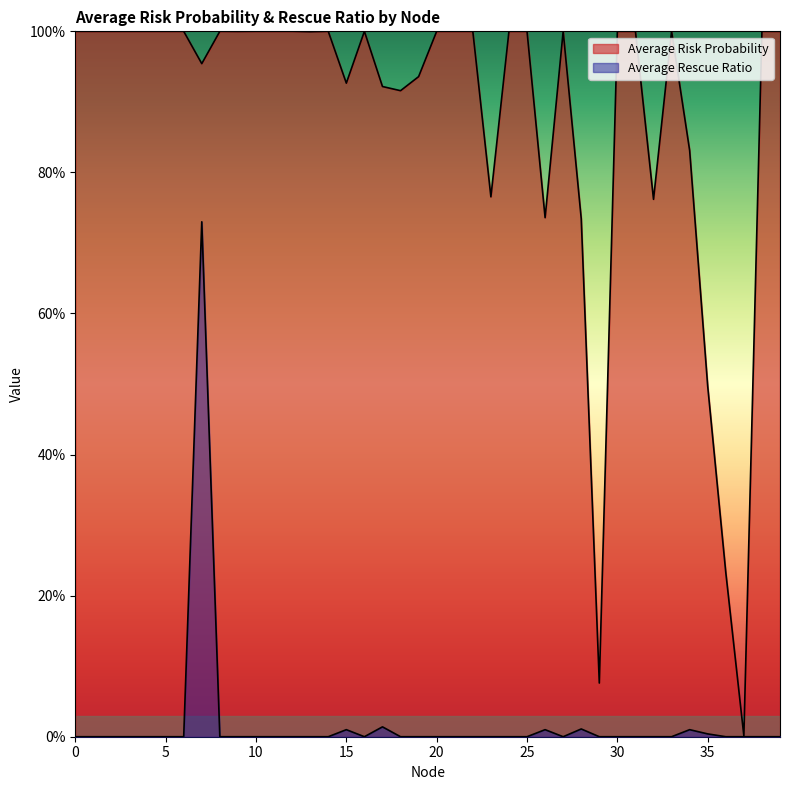

List the series in order of their peak value, highest first.

Average Risk Probability, Average Rescue Ratio